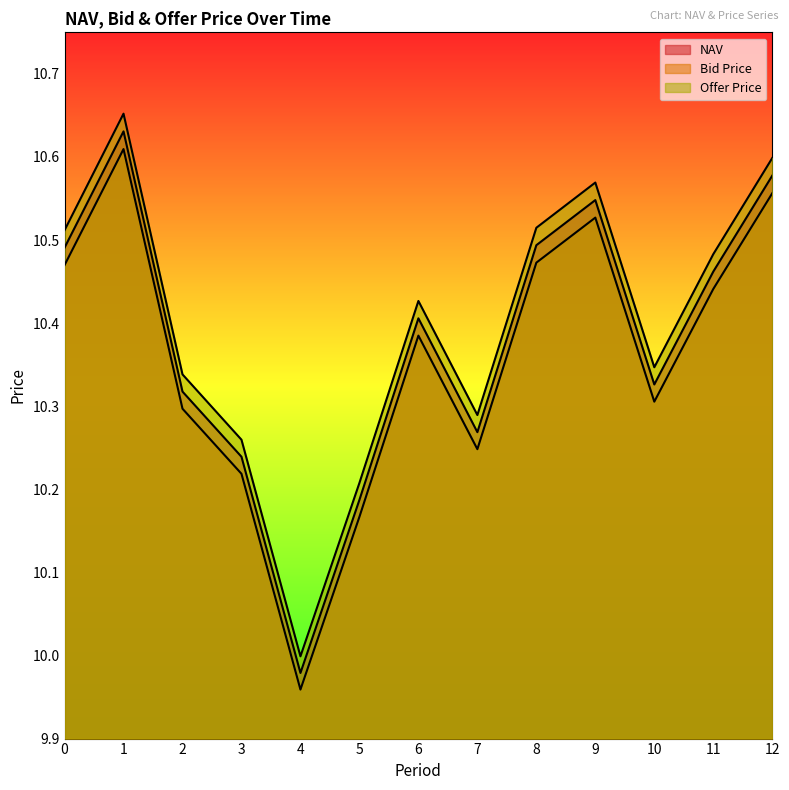

True or false: Offer Price has more than 2 points higher than both neighbors.

True